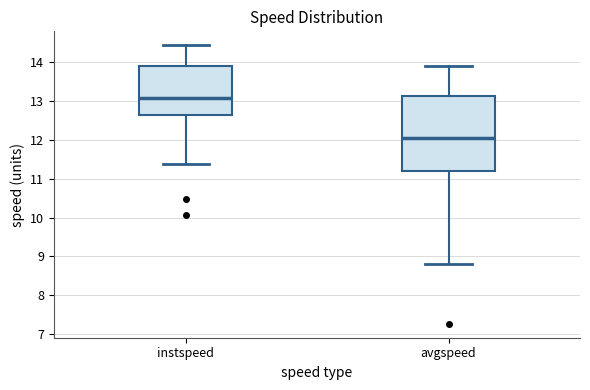

Reading left to right, read every box against the y-axis: the position of its median line, the range the box covers, and the ends of its whiskers. The values are not printed on the chart, so give them approximately, as read against the axis.

instspeed: median 13.1, box 12.6 to 13.9, whiskers 11.4 to 14.4
avgspeed: median 12.0, box 11.2 to 13.1, whiskers 8.8 to 13.9